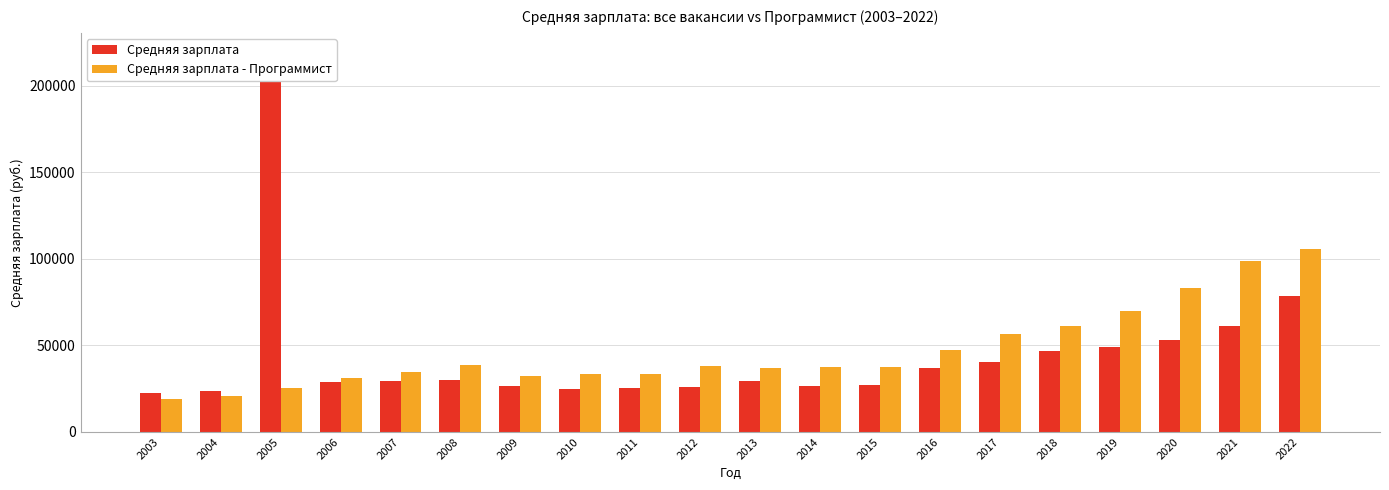

At 2007, list the series in order from smallest to largest.

Средняя зарплата, Средняя зарплата - Программист